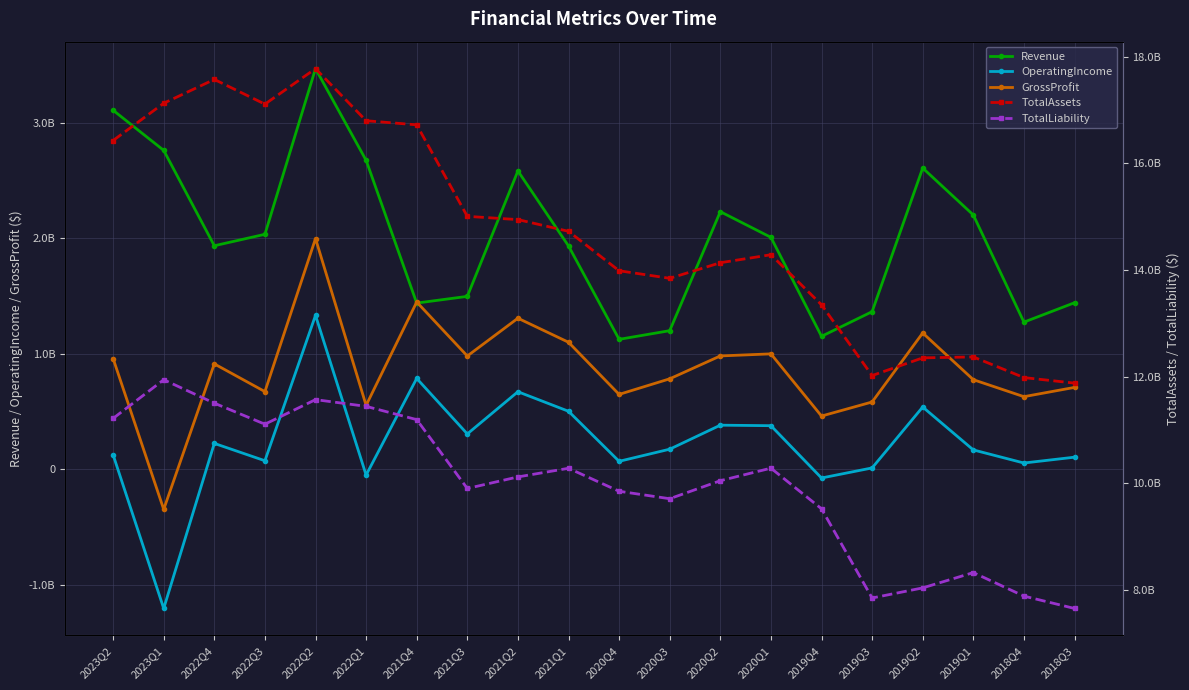

Where is the first local maximum for TotalAssets?

2022Q4